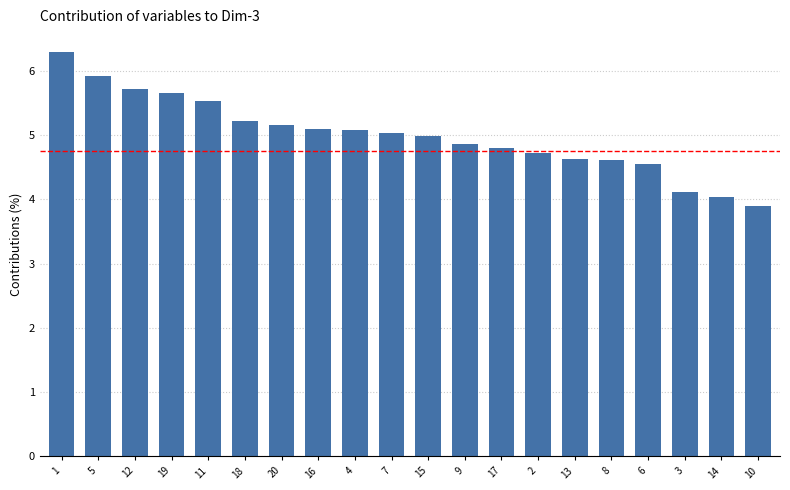

How many series are shown in this chart?

1